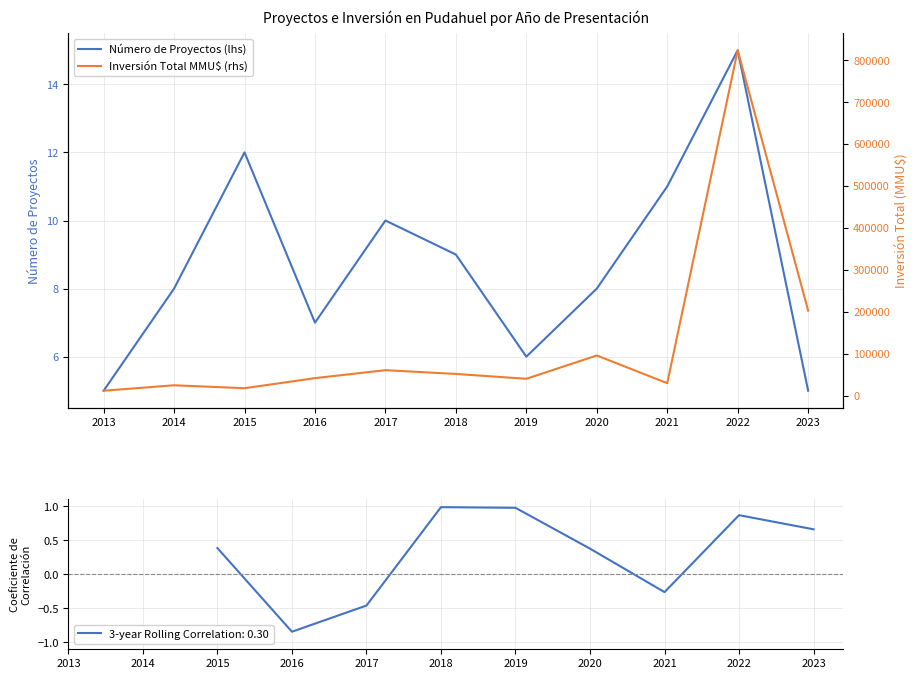

At which category is the sum across all series the highest?

2022